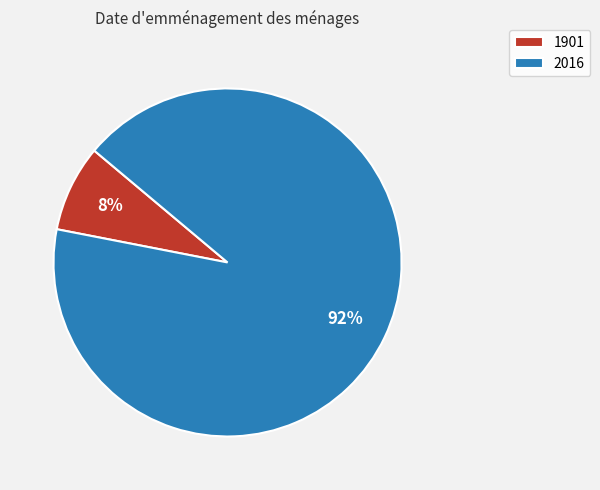

To the nearest percent, what percentage of the pie is 2016?

92%